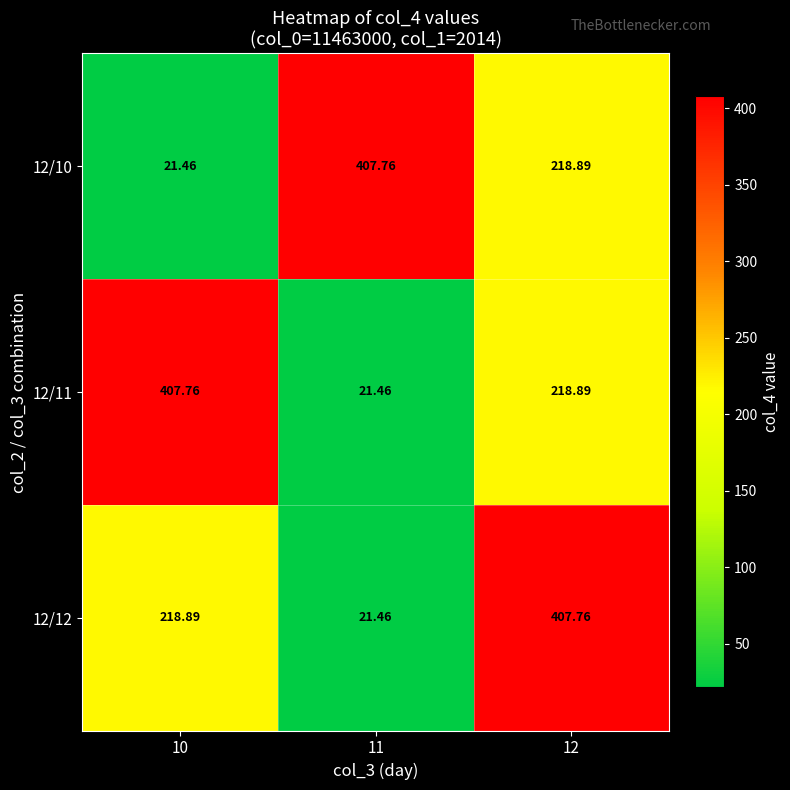

Is the value of 12/11 at 12 greater than the value of 12/10 at 11?

No